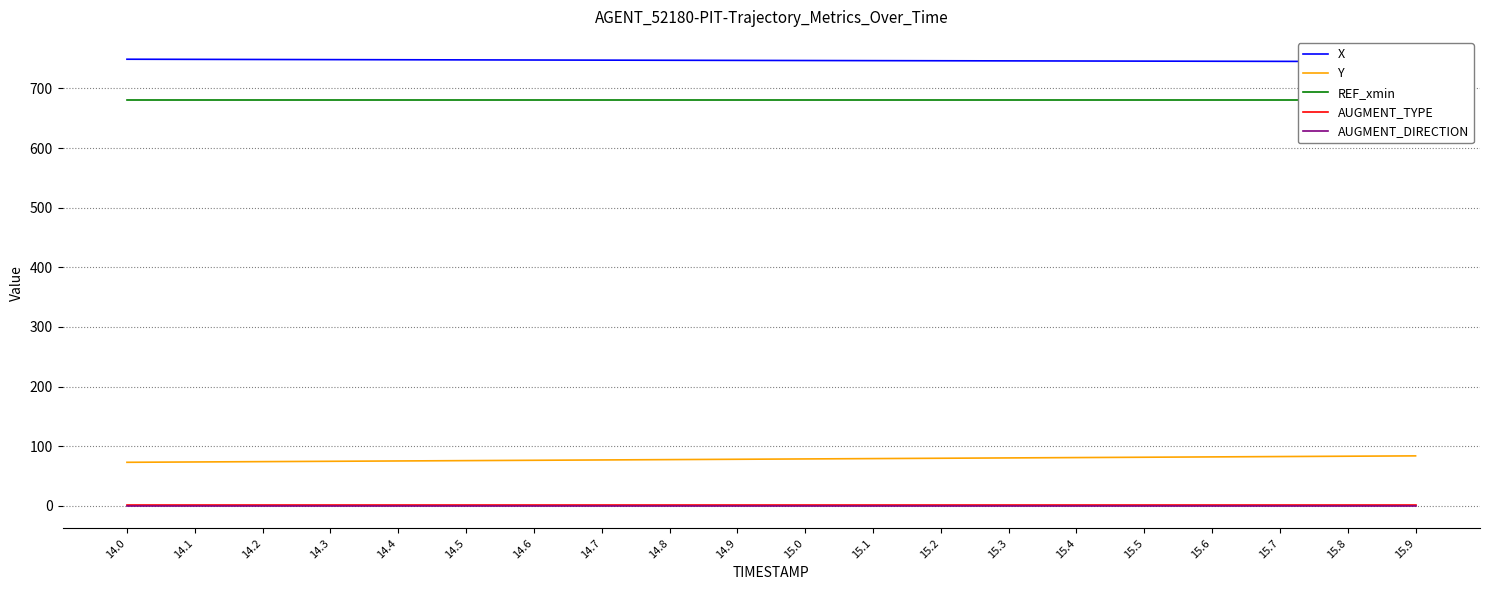

What position from the left is 14.2?

3